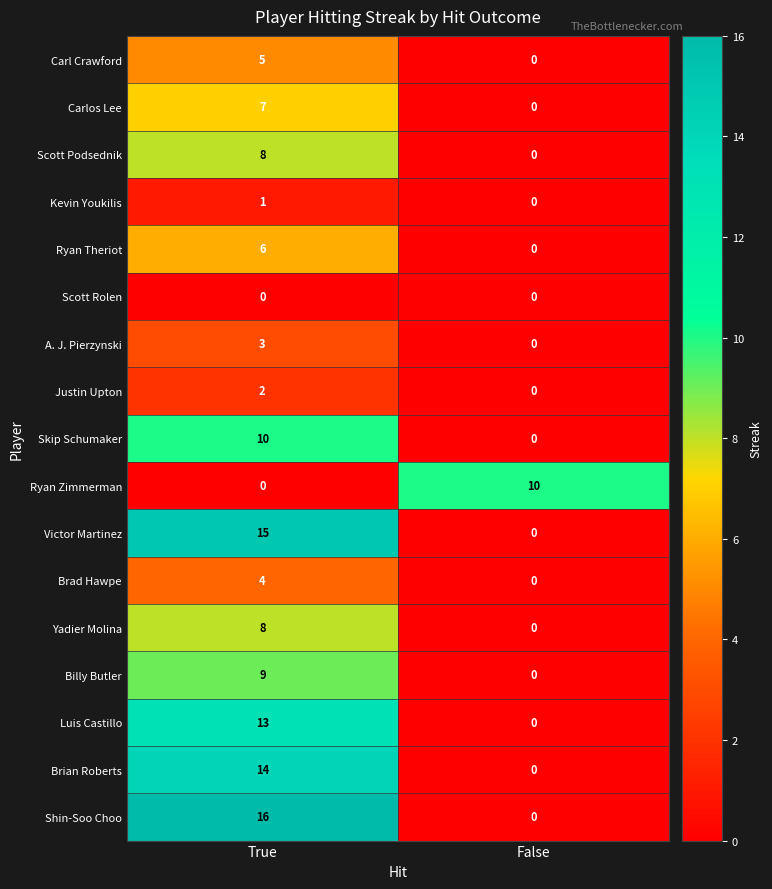

List the labels in order of Shin-Soo Choo value, largest first.

True, False